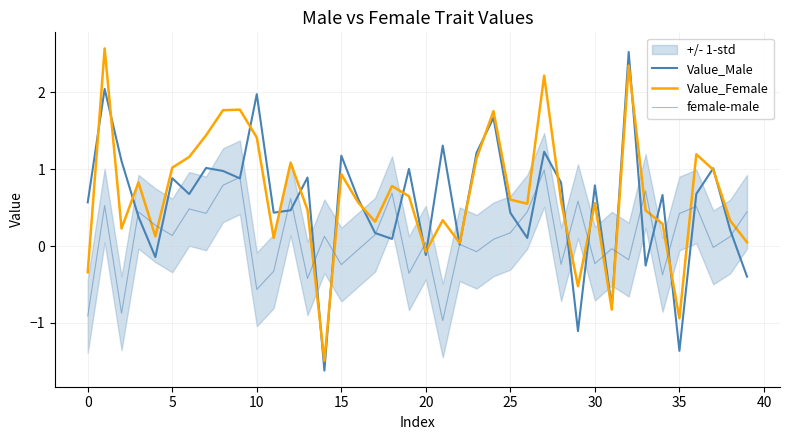

What is the average value of the Value_Male series?

0.6